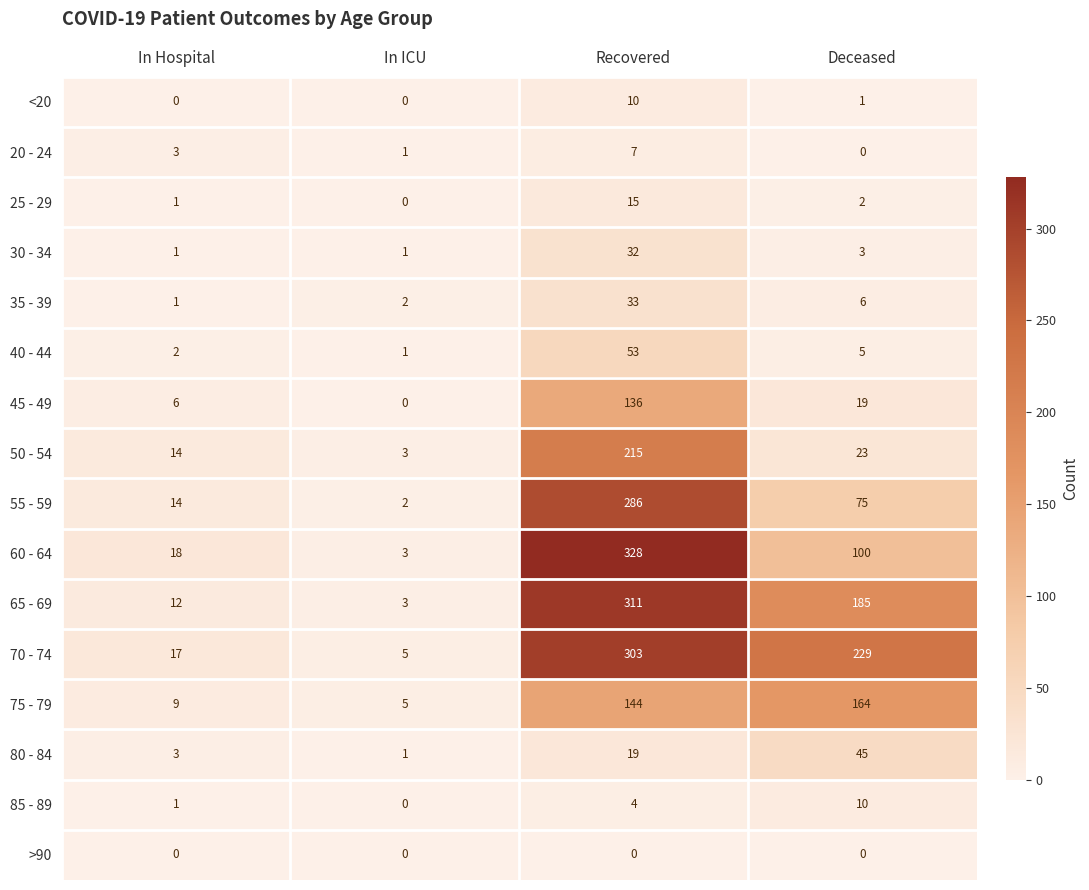

Which series has the largest range (max minus min)?

60 - 64